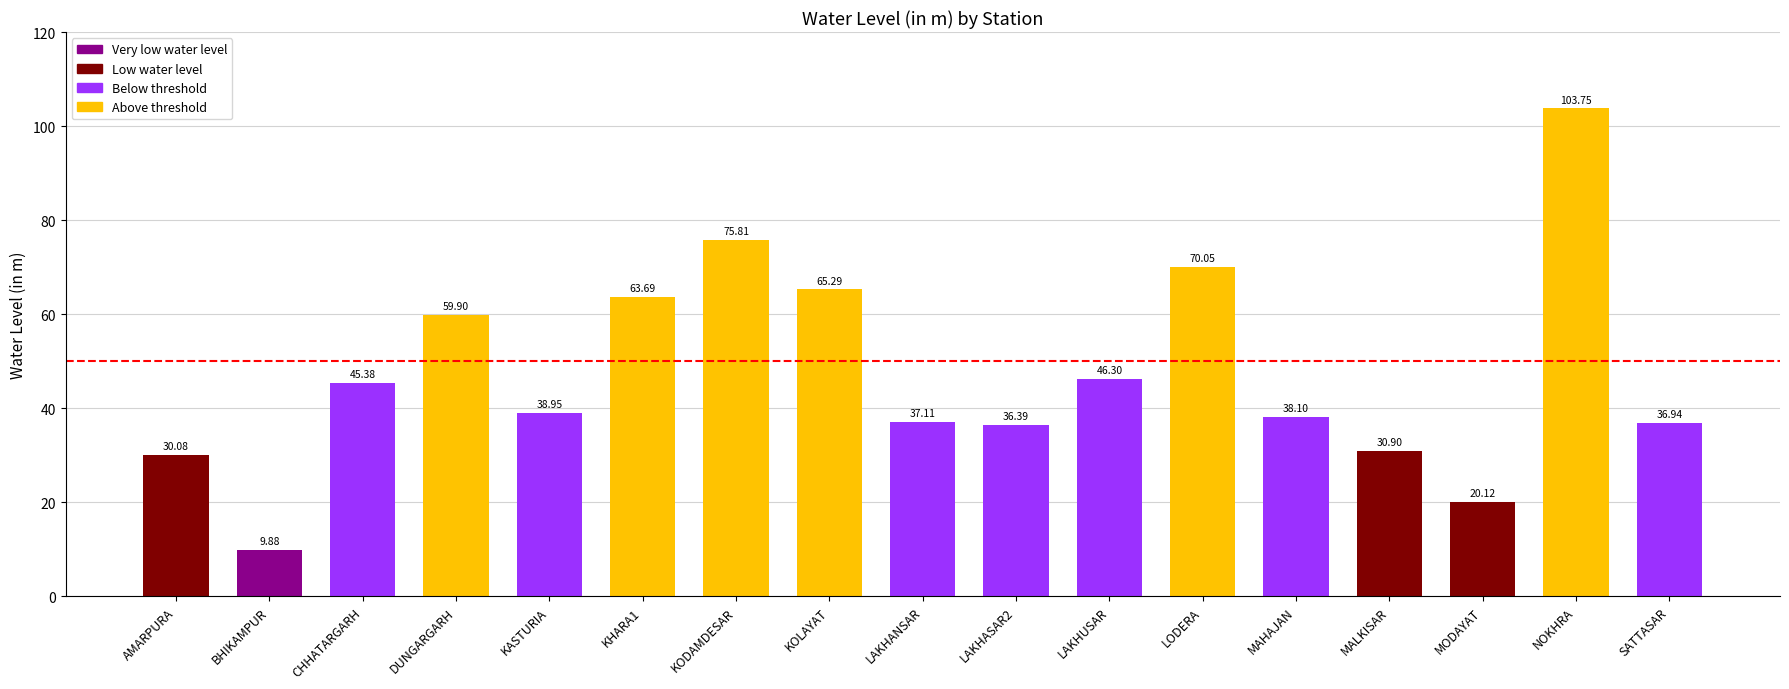

Are the bars horizontal?

No